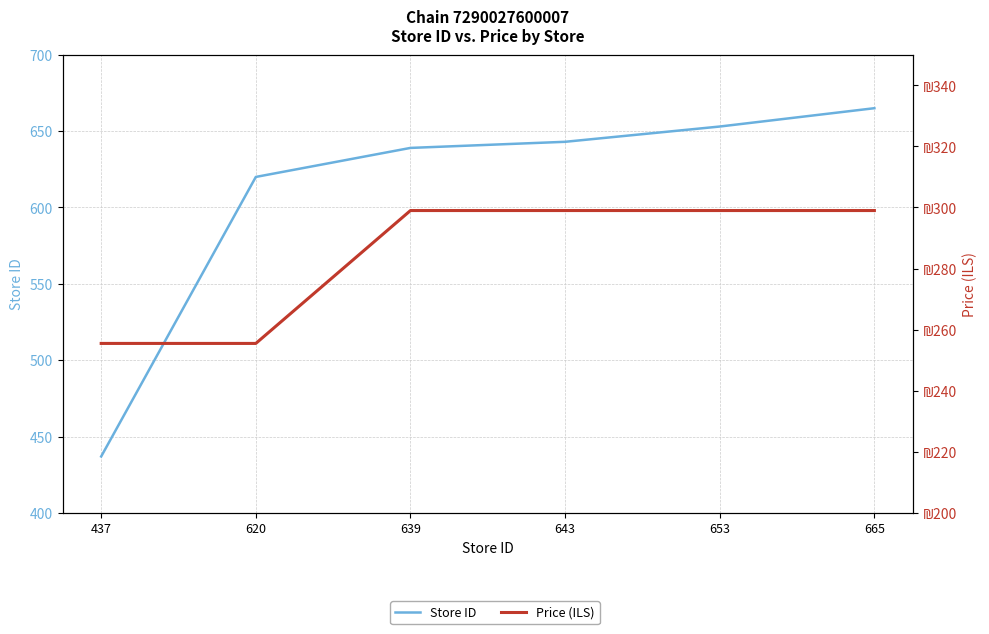

How many lines are shown in the chart?

2